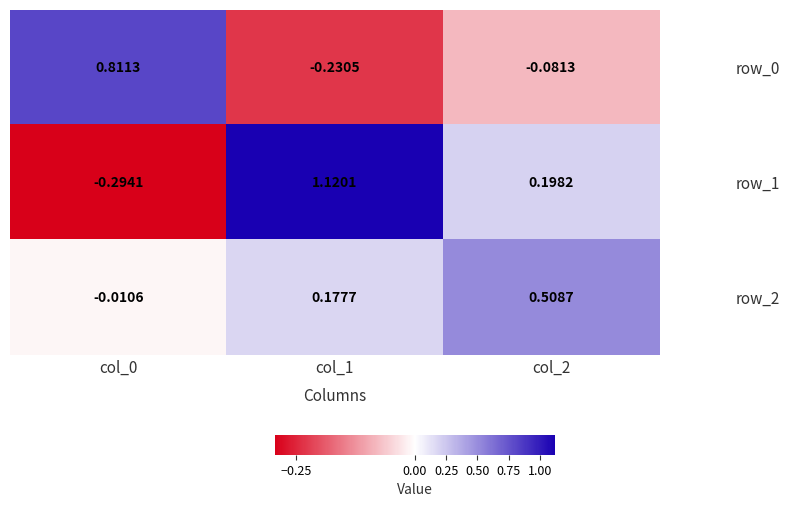

List the series in order of their overall mean, highest first.

row_1, row_2, row_0